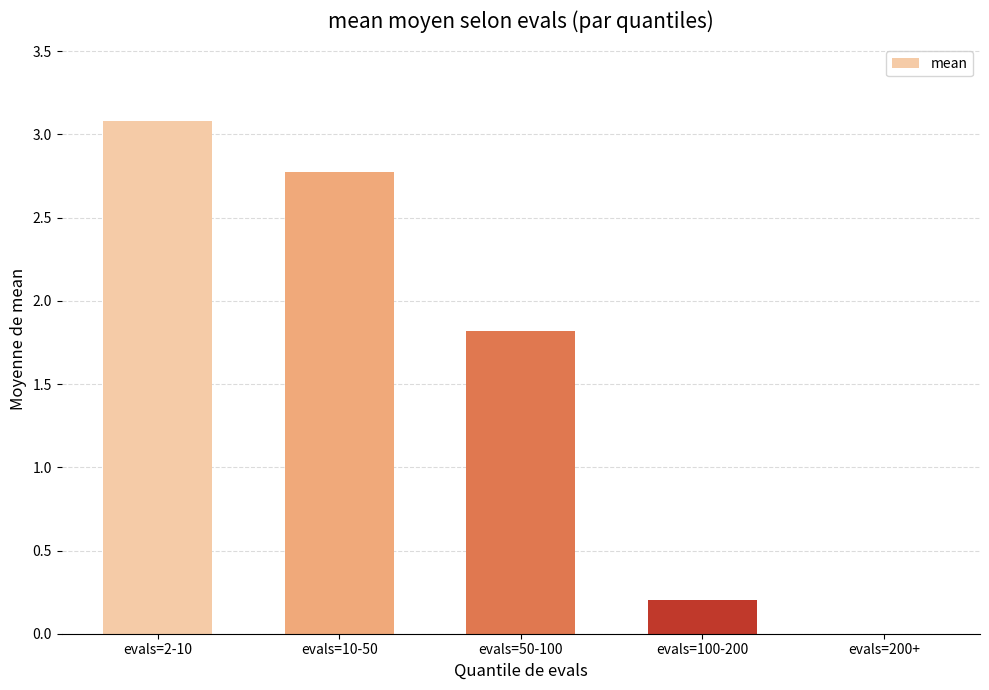

What is the sum of all values?

7.9